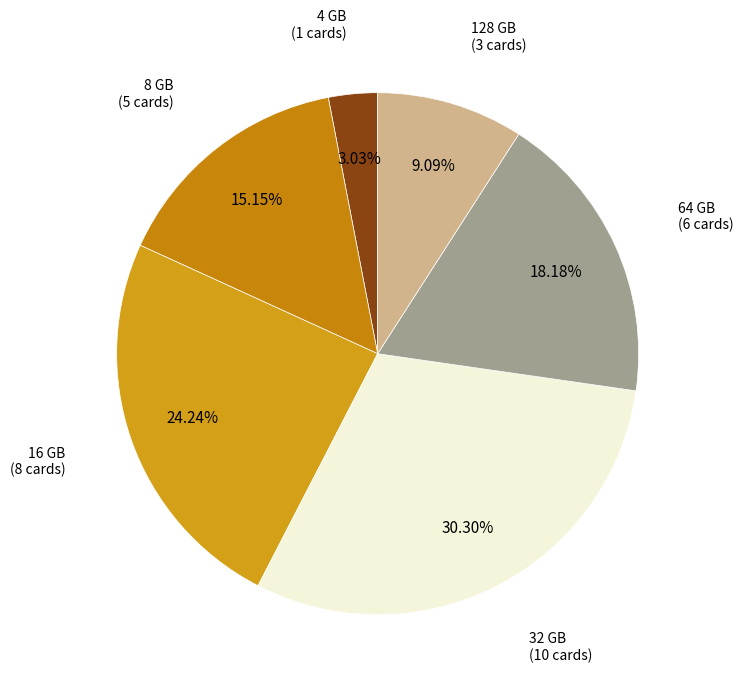

What is the ratio of the value at 64 GB to the value at 4 GB?

6.0